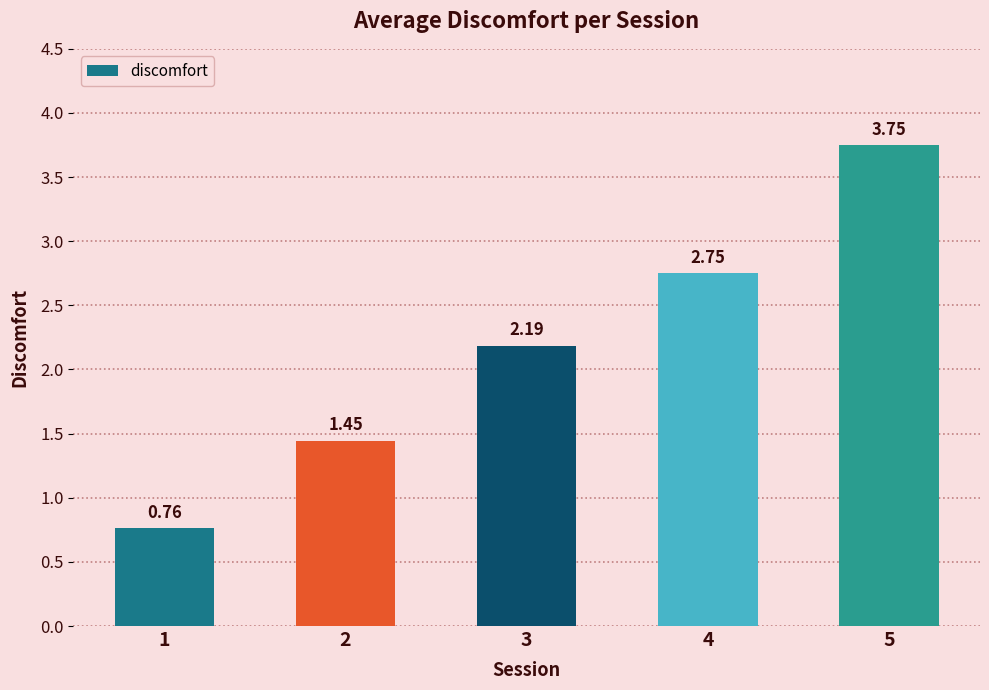

List the labels in order of value, largest first.

5, 4, 3, 2, 1